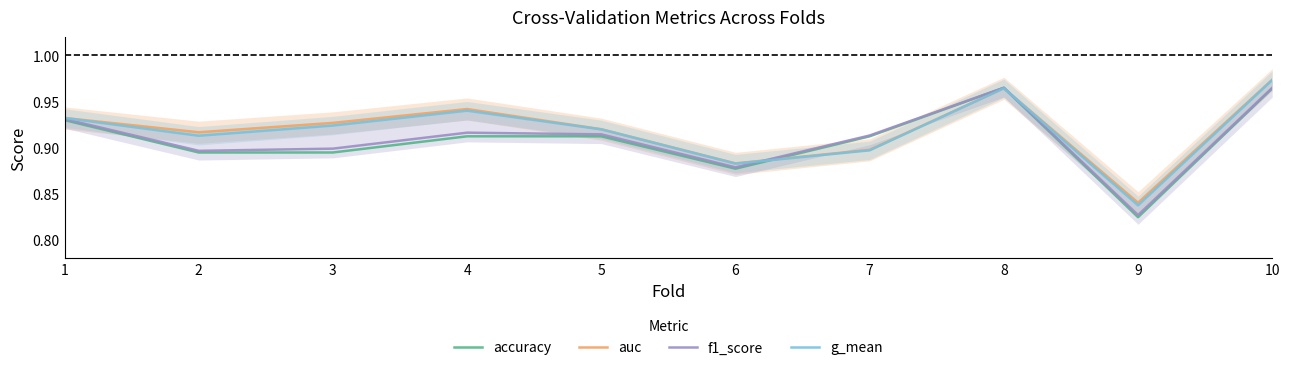

Where is the first local minimum for g_mean?

2